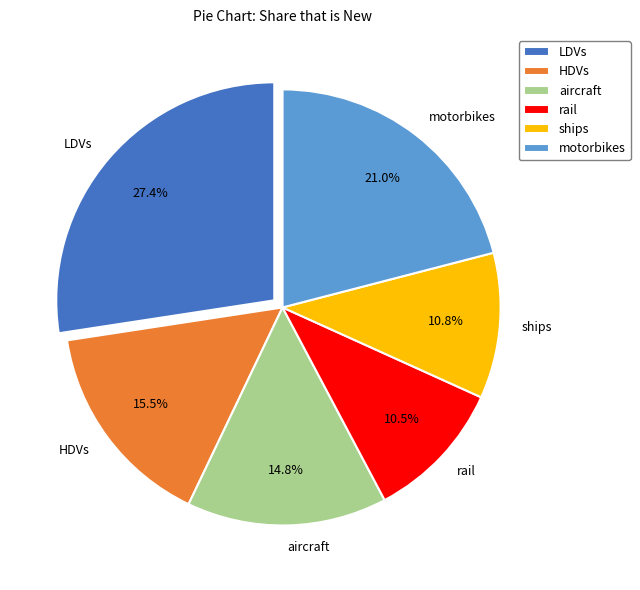

Which category has the biggest portion of the pie?

LDVs